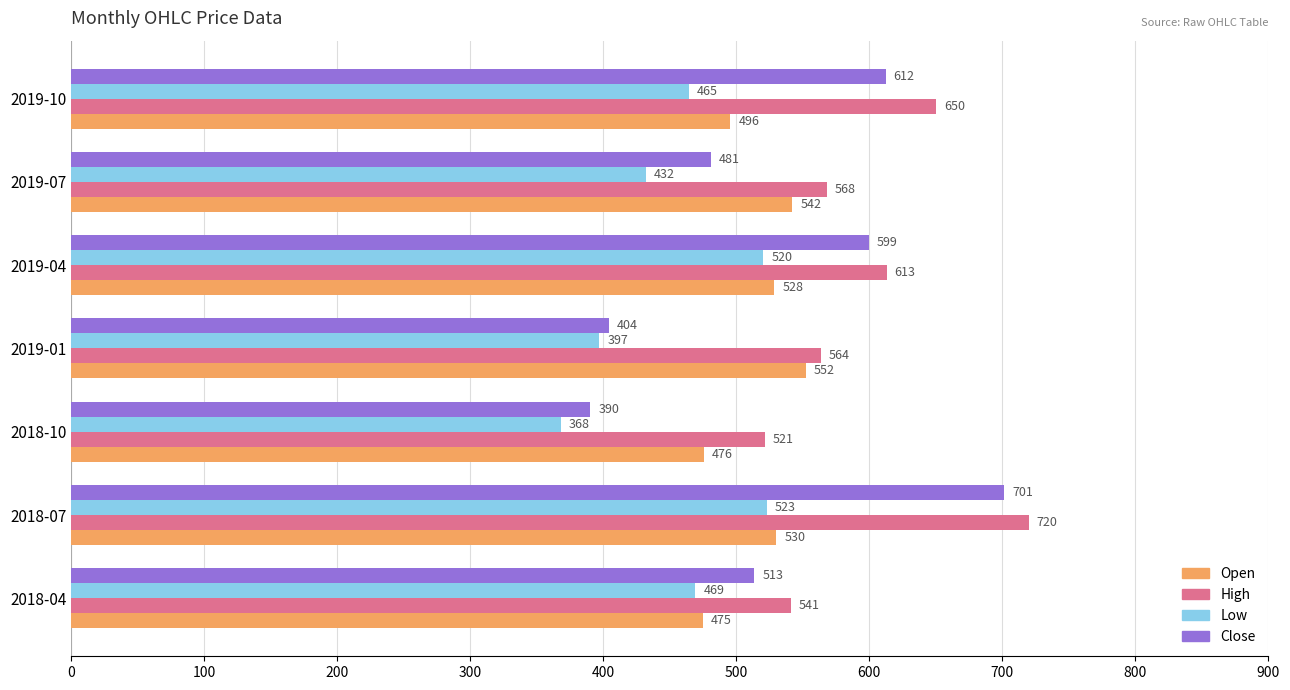

True or false: High has a value of 956.0 at 2019-10.

False